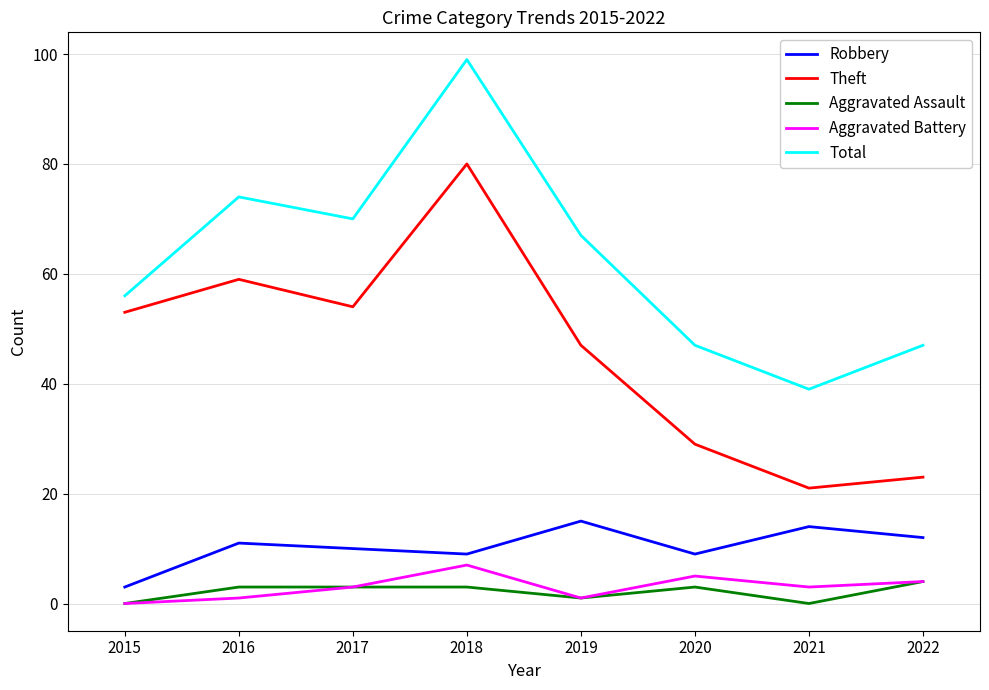

Between 2016 and 2018, which series saw the biggest shift?

Total